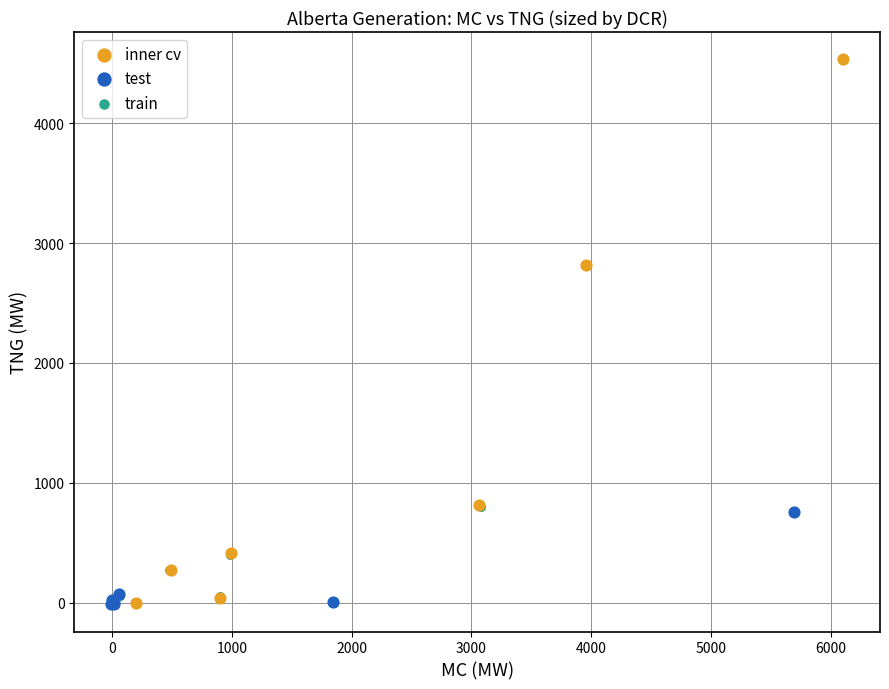

What are all the series names shown in the legend?

inner cv, test, train